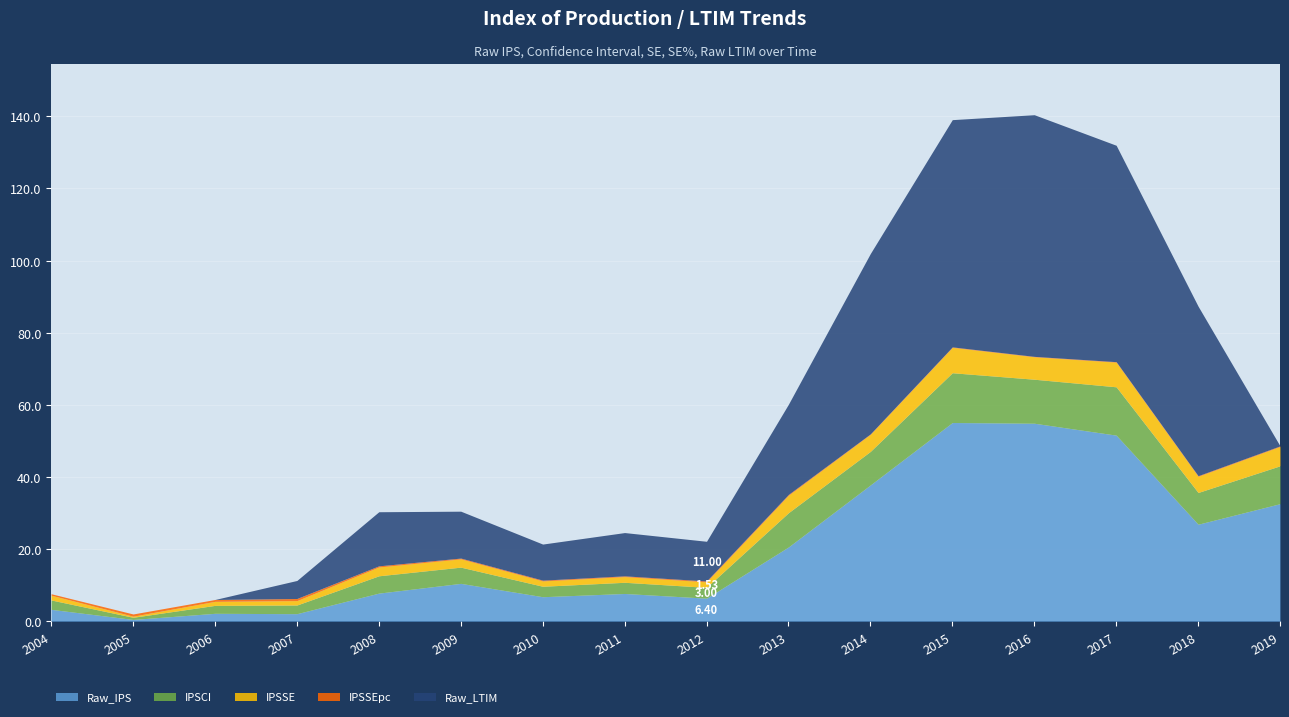

Which category has the lowest value in the IPSSE series?

2005